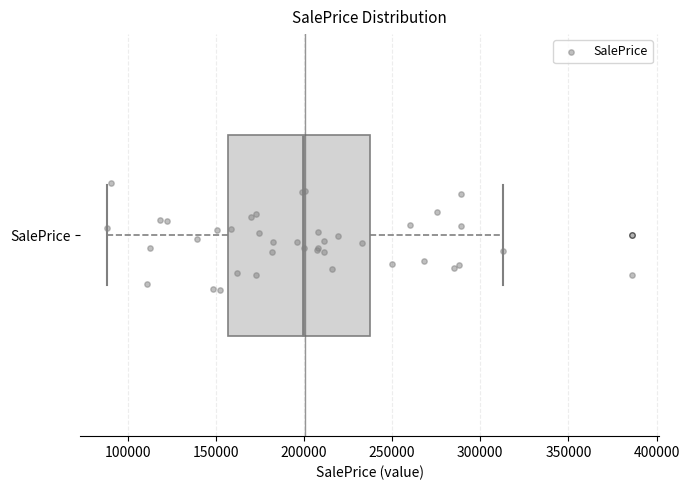

Read this box plot against the x-axis: the position of the median line, the range covered by the box, and the ends of both whiskers. The values are not printed on the chart, so give them approximately, as read against the axis.

median 200000, box 155000 to 235000, whiskers 90000 to 315000